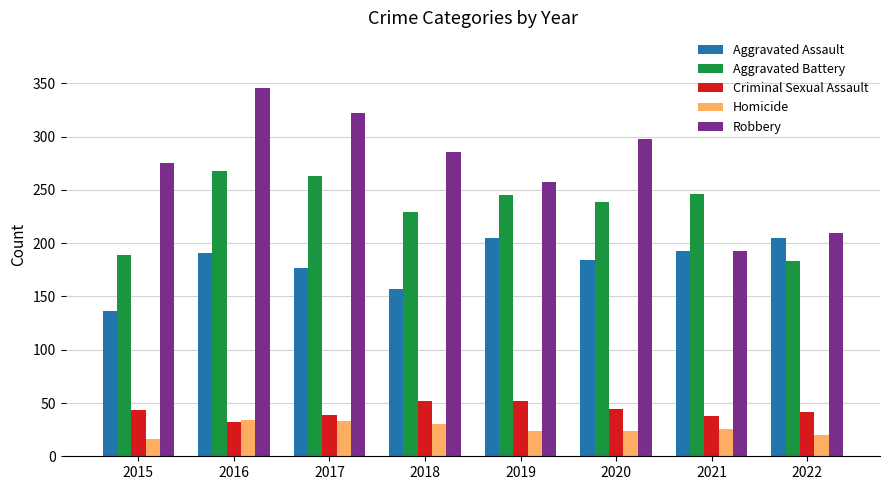

What are all the series names shown in the legend?

Aggravated Assault, Aggravated Battery, Criminal Sexual Assault, Homicide, Robbery